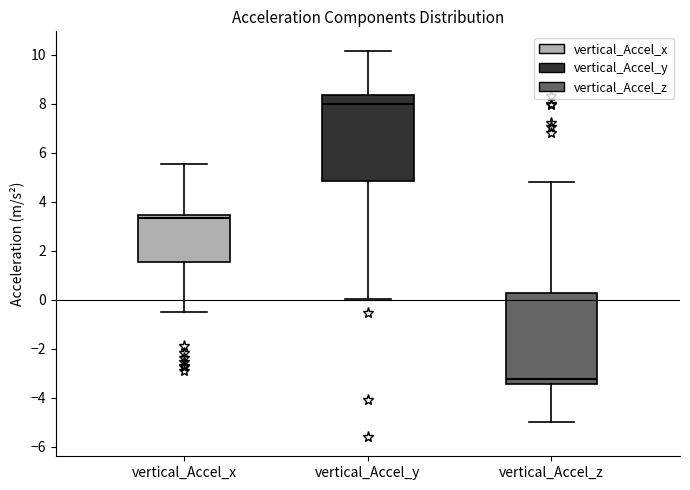

Reading left to right, transcribe this box plot: for each box, give where its median line is, the range the box spans, and where its two whiskers end, as read against the y-axis. The values are not printed on the chart, so give them approximately, as read against the axis.

vertical_Accel_x: median 3.4 (just below the box's upper edge), box 1.6 to 3.4, whiskers -0.6 to 5.6
vertical_Accel_y: median 8.0, box 4.8 to 8.4, whiskers 0.0 to 10.2
vertical_Accel_z: median -3.2, box -3.4 to 0.2, whiskers -5.0 to 4.8